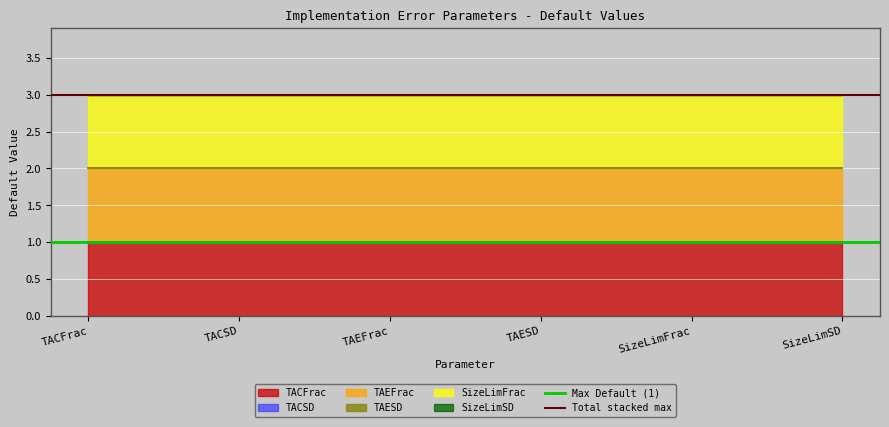

List the series in order of their peak value, lowest first.

Max Default (1), Total stacked max